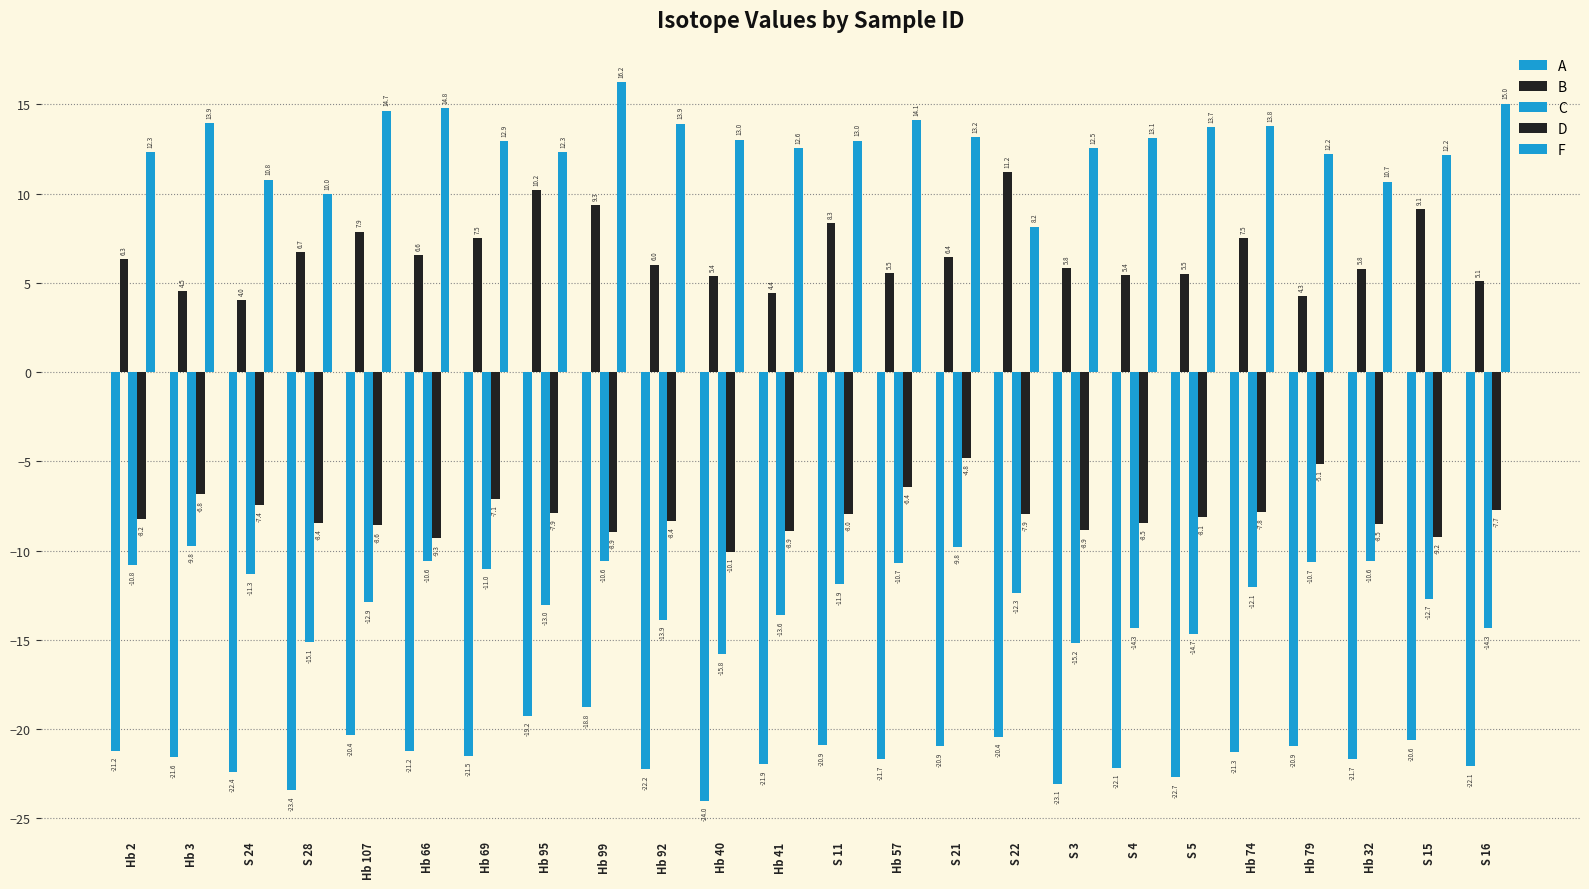

What is the value of the C bar at the 5th from the left?

-12.9